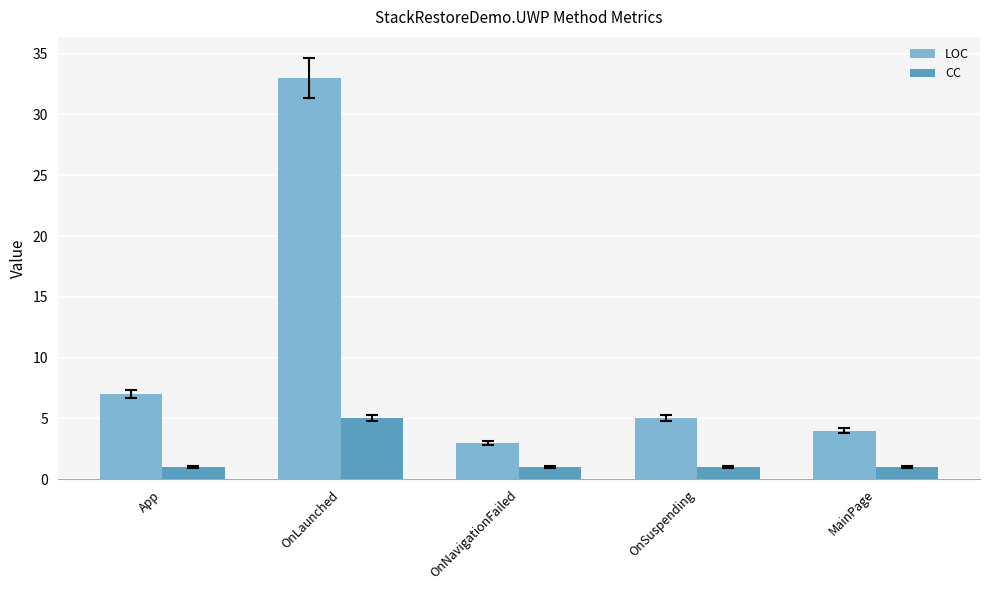

What are all the series names shown in the legend?

LOC, CC